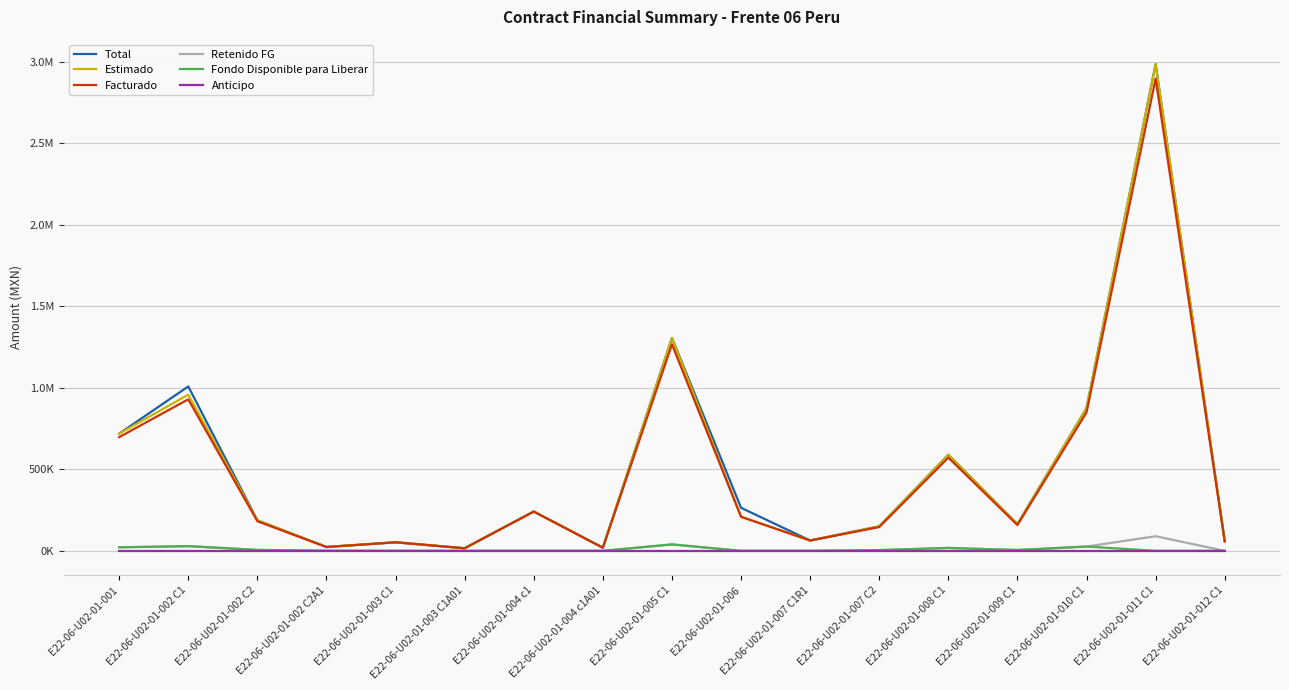

Reading right to left, what are all the values shown in this chart?

Total: 60927.2	2985864.9	875081.8	163377.4	589361.0	150238.4	63307.6	264000.3	1305815.4	19115.6	240953.5	15690.3	52372.4	23839.7	187038.0	1008255.3	718827.5
Estimado: 57908.0	2985864.9	875081.8	163377.4	589361.0	150238.4	63307.6	208800.2	1305815.4	19115.6	240953.5	15690.3	52372.4	23839.7	187038.0	957967.9	718827.5
Facturado: 57908.0	2896289.0	848829.3	158476.0	571680.2	145731.2	63307.6	208800.2	1266640.9	19115.6	240953.5	15690.3	52372.4	23124.5	181426.9	929228.8	697262.7
Retenido FG: 0.0	89575.9	26252.5	4901.3	17680.8	4507.2	0.0	0.0	39174.5	0.0	0.0	0.0	0.0	715.2	5611.1	28739.0	21564.8
Fondo Disponible para Liberar: 0.0	0.0	26252.5	4901.3	17680.8	4507.2	0.0	0.0	39174.5	0.0	0.0	0.0	0.0	715.2	5611.1	28739.0	21564.8
Anticipo: 0.0	0.0	0.0	0.0	0.0	0.0	0.0	0.0	0.0	0.0	0.0	0.0	0.0	0.0	0.0	0.0	0.0